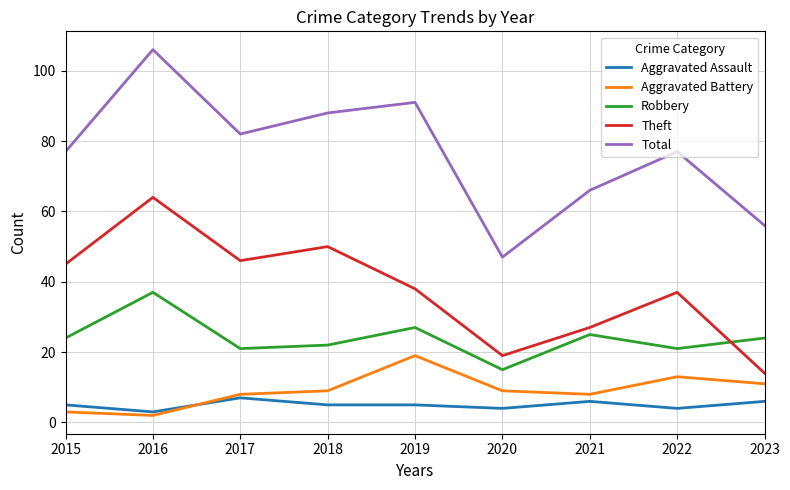

What are all the series names shown in the legend?

Aggravated Assault, Aggravated Battery, Robbery, Theft, Total